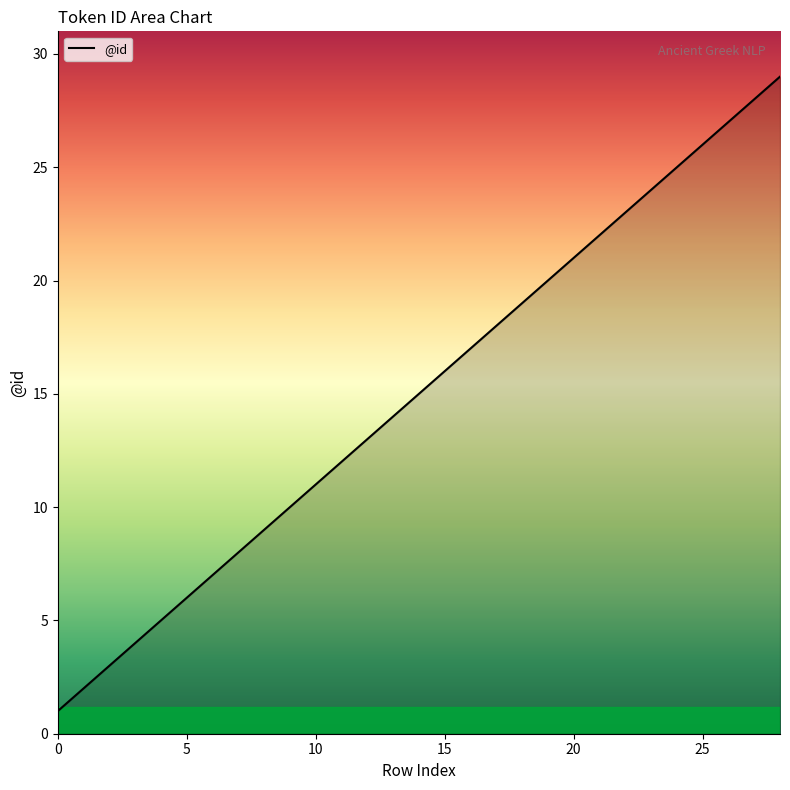

What is the difference between the maximum and minimum values?

28